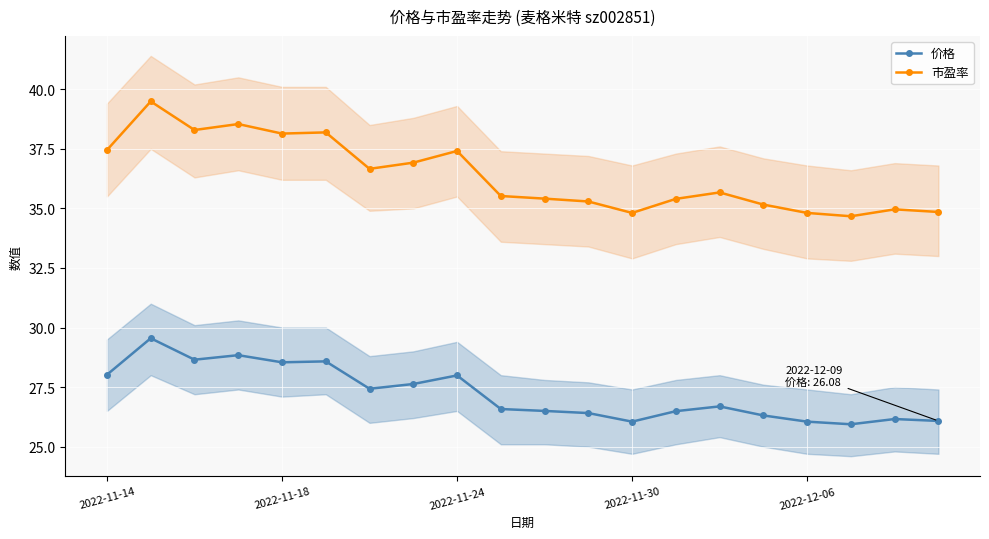

What is the maximum value for 价格?

29.6